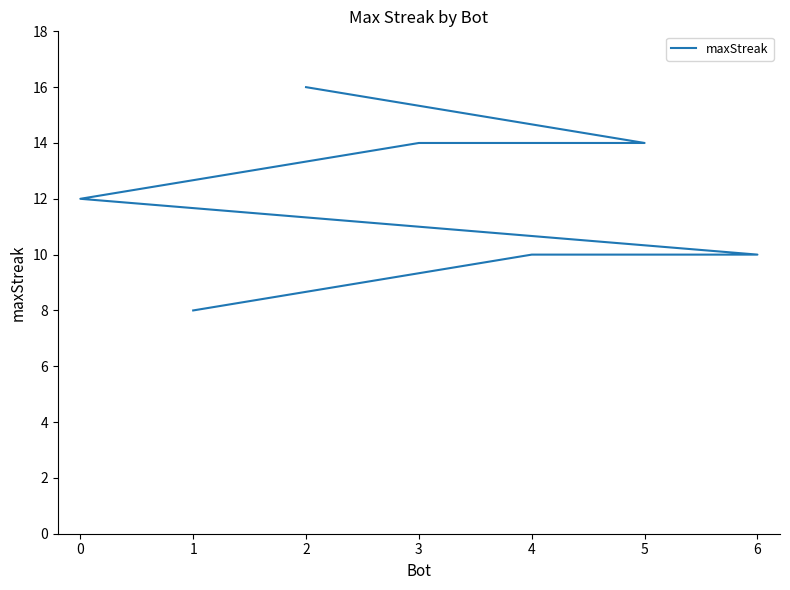

How many lines are shown in the chart?

1